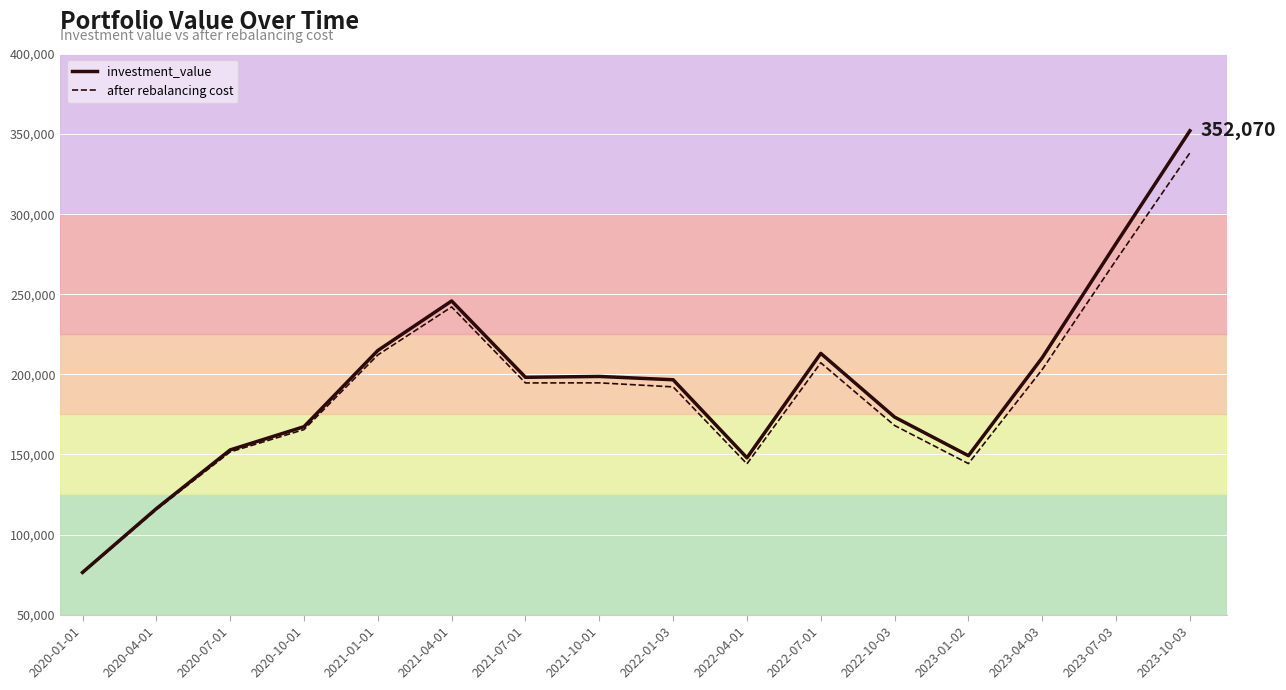

What is the label of the 2nd point from the left?

2020-04-01